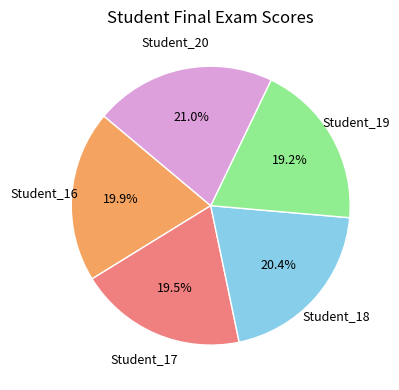

Is there any slice that represents more than half of the pie?

No